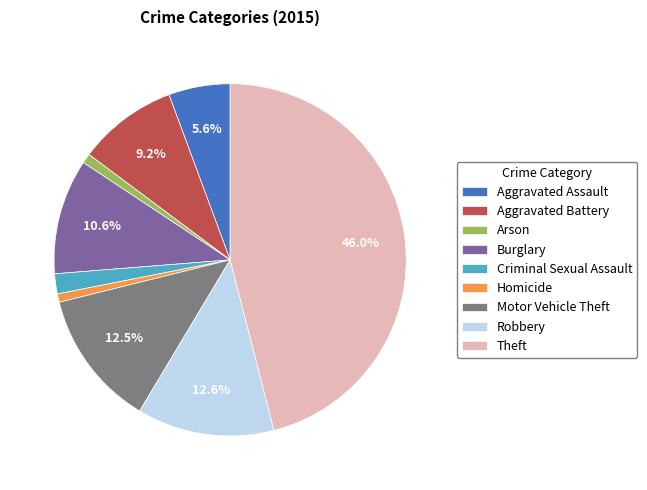

How much of the chart is everything except Robbery?

87.4%